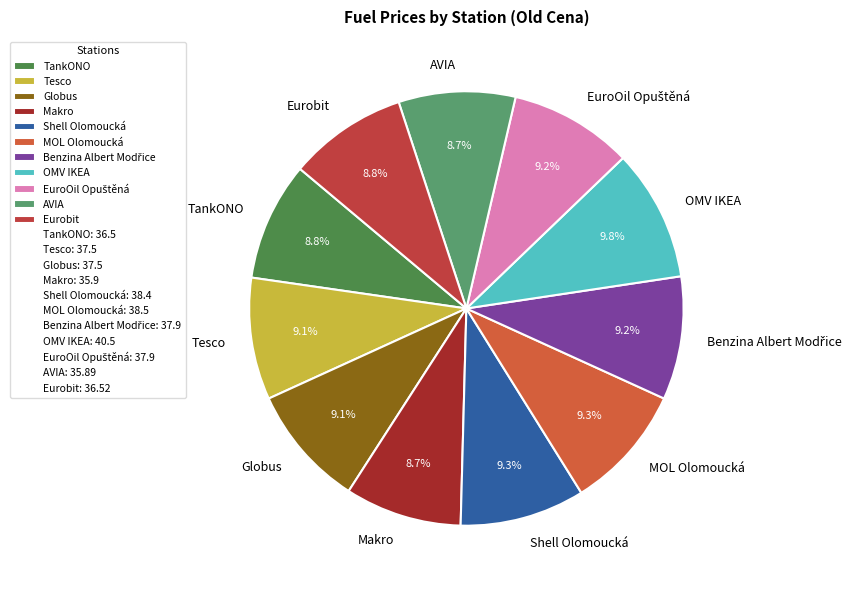

To the nearest percent, what is the average slice percentage?

9%